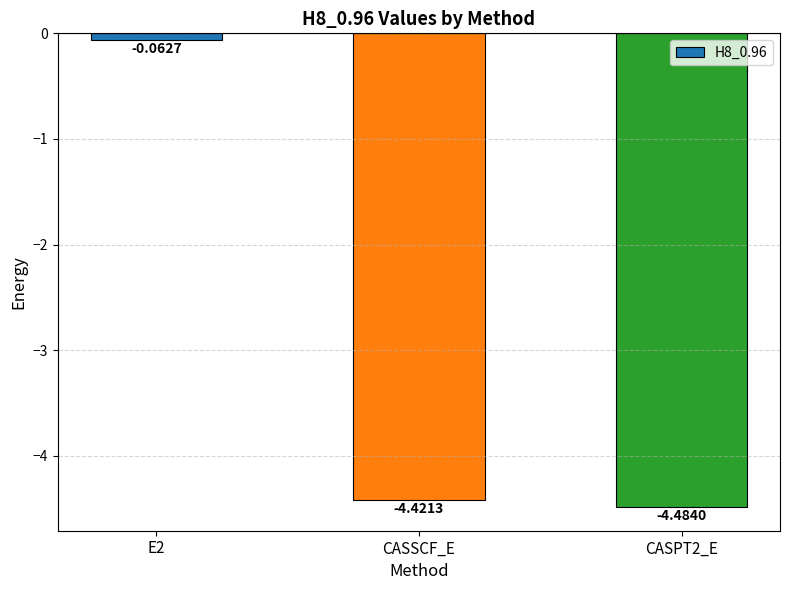

What is the difference between the values at CASPT2_E and E2?

4.4